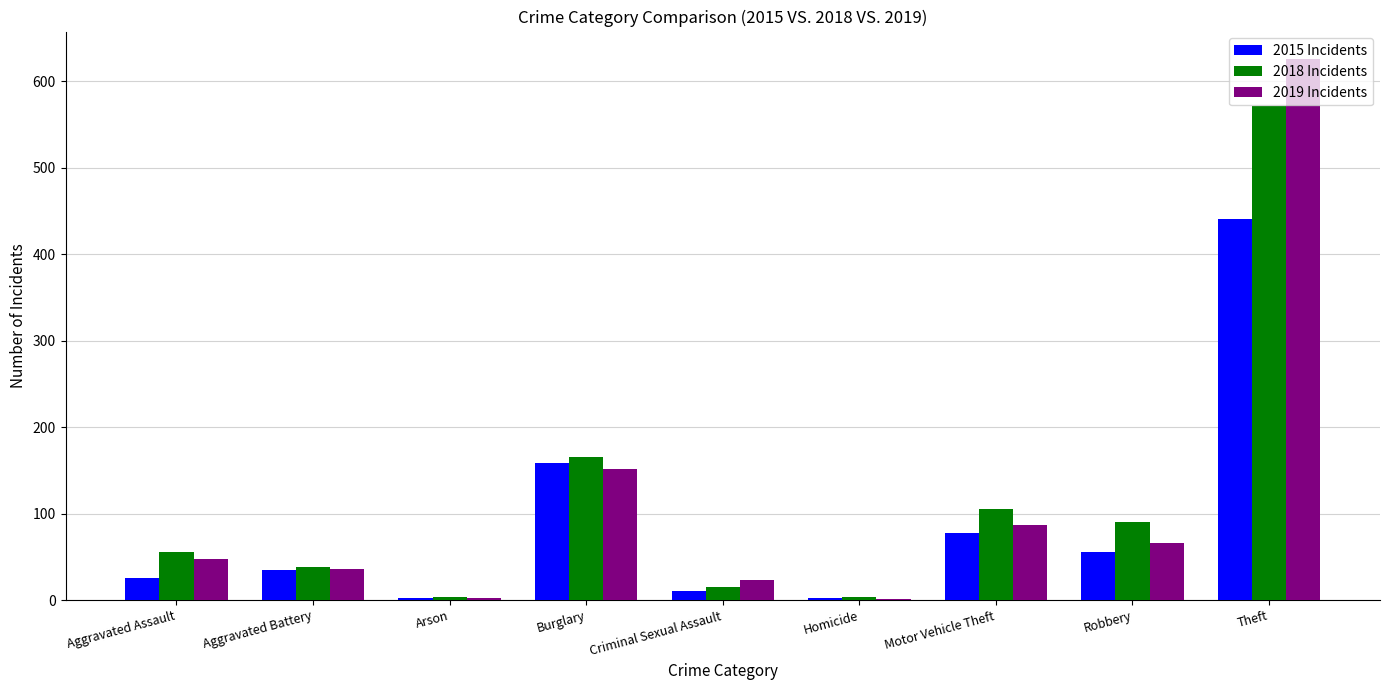

Is the value of 2015 Incidents at Theft greater than the value of 2019 Incidents at Theft?

No